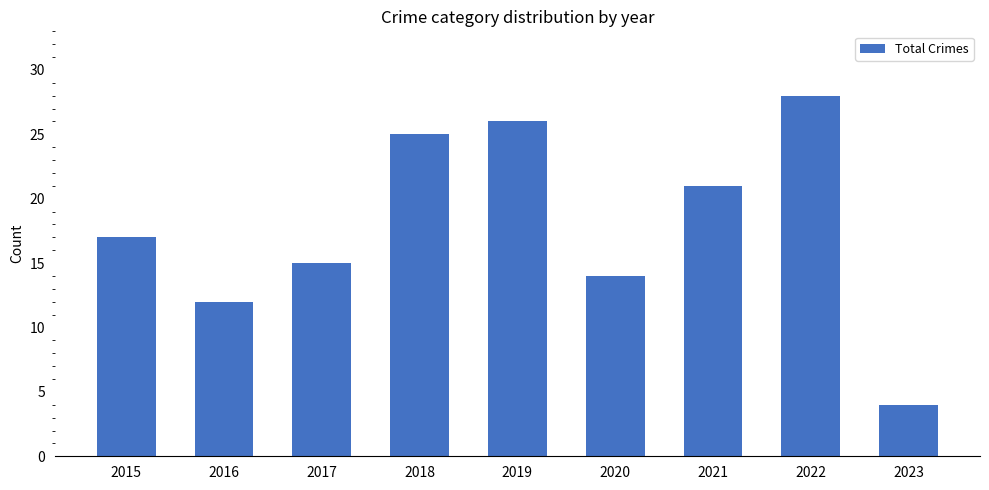

What value does the data have at 2019, to the nearest 5?

25